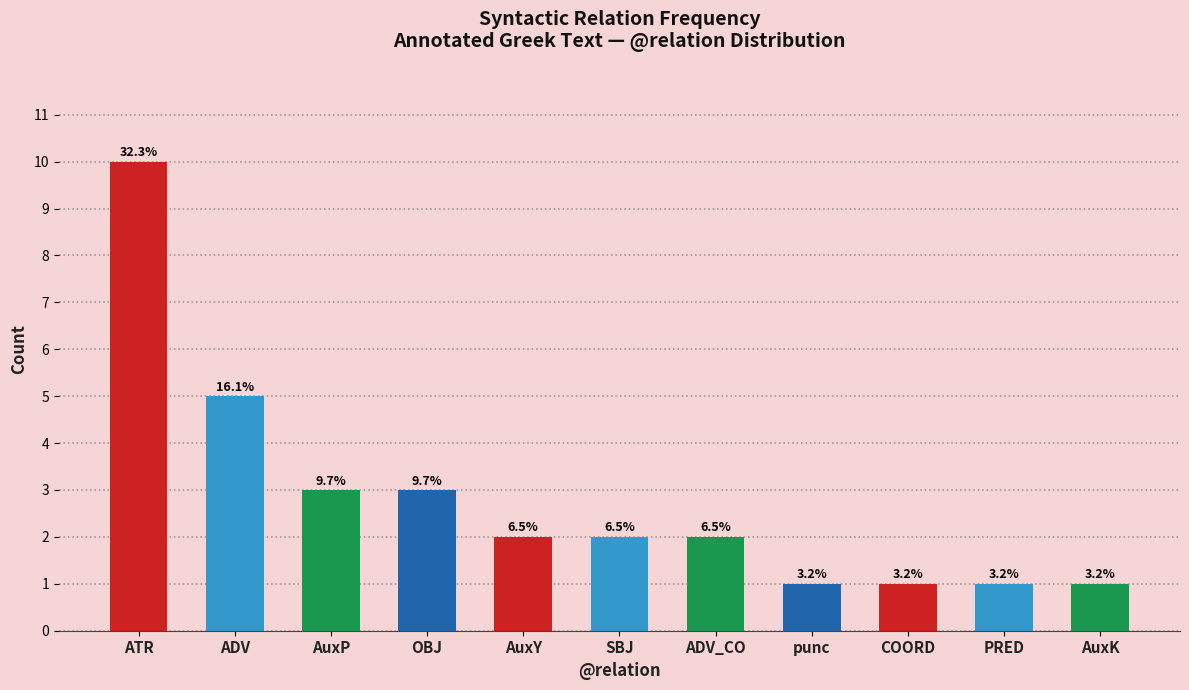

At which category does the chart reach its minimum across all series?

punc